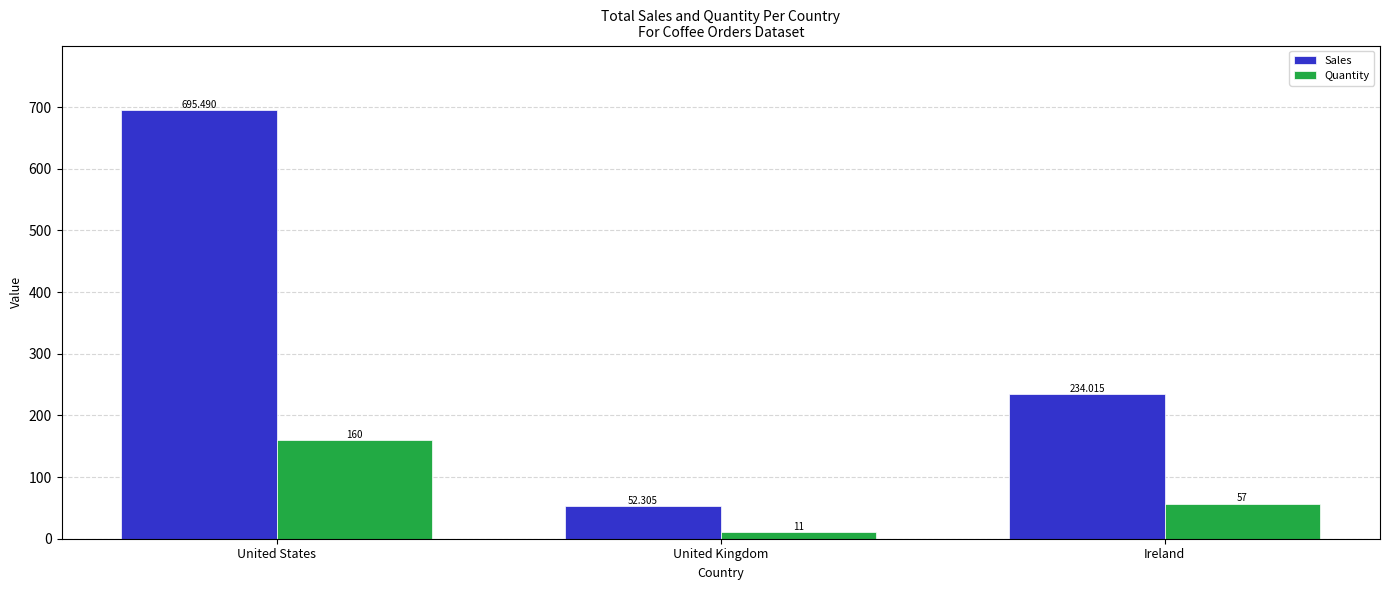

Which series has the largest total across all categories?

Sales